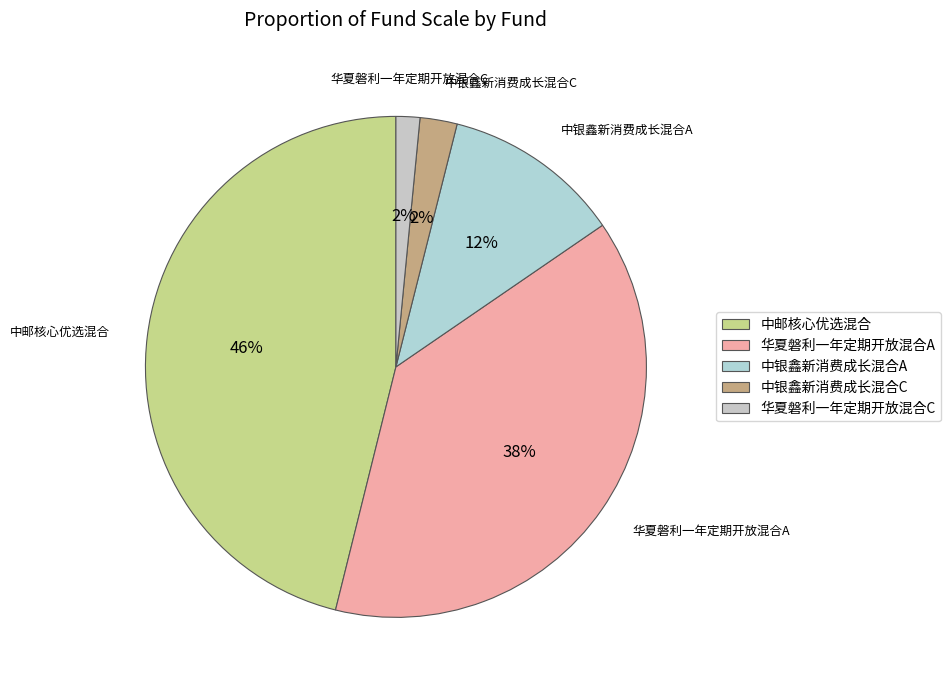

Which slice is the largest?

中邮核心优选混合